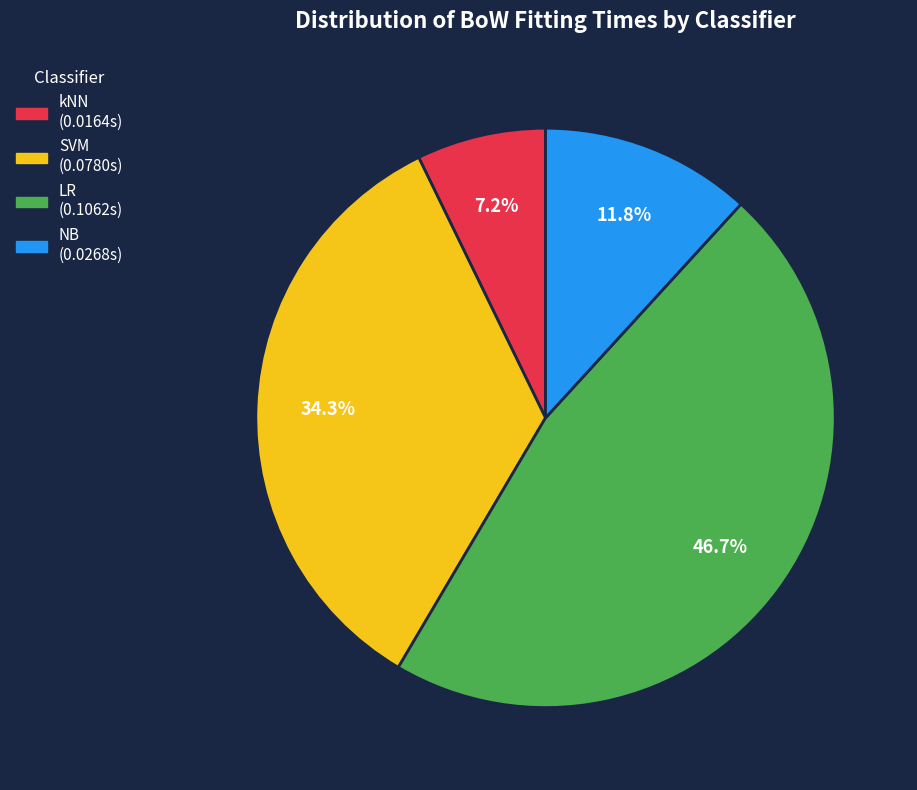

Is there any slice that represents more than half of the pie?

No